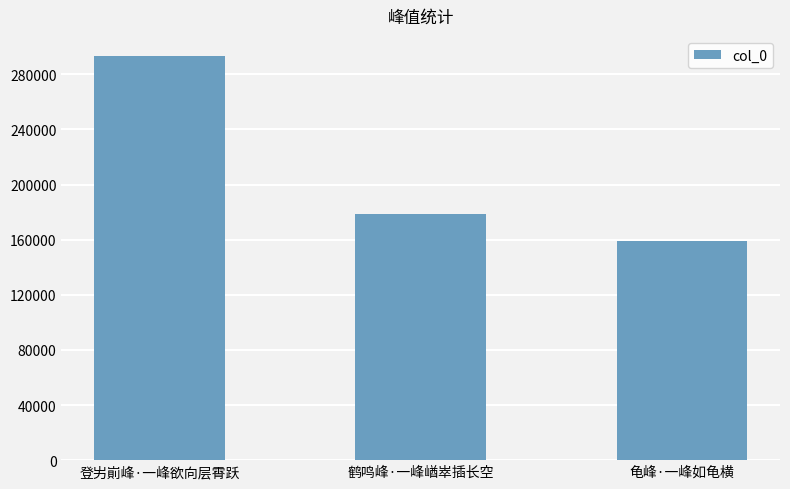

At which category does the chart reach its peak across all series?

登屴崱峰·一峰欲向层霄跃